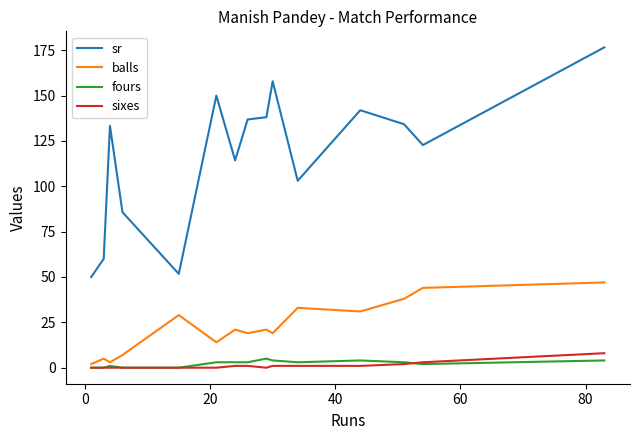

Which series has the largest total across all categories?

sr